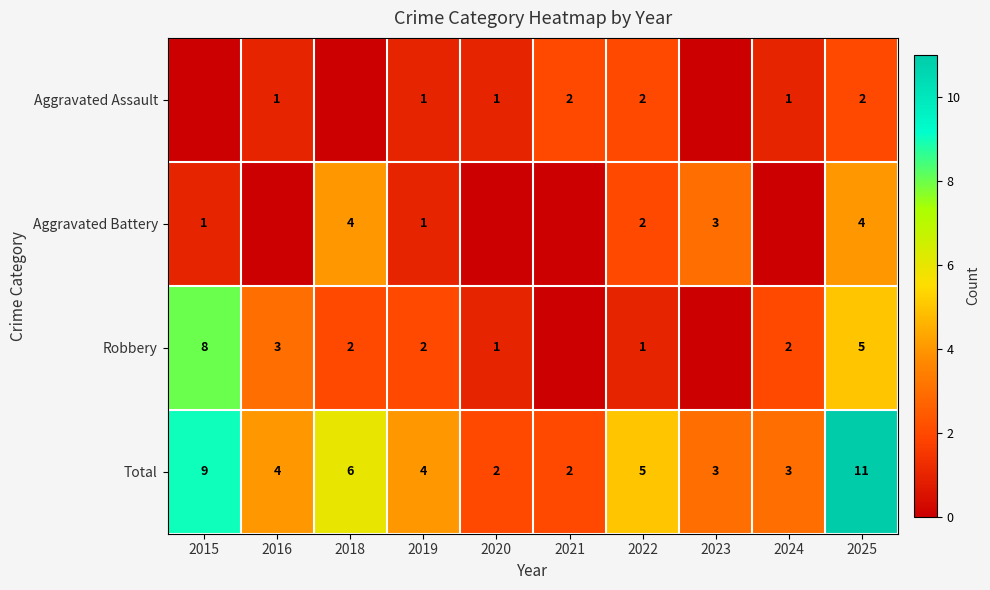

How many values in the Total series are below 4?

4